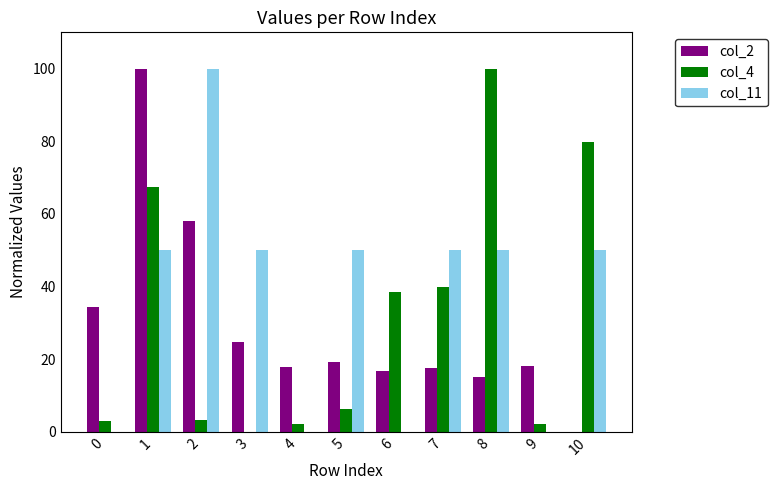

The value of col_4 at 3 is 0.0. True or false?

True